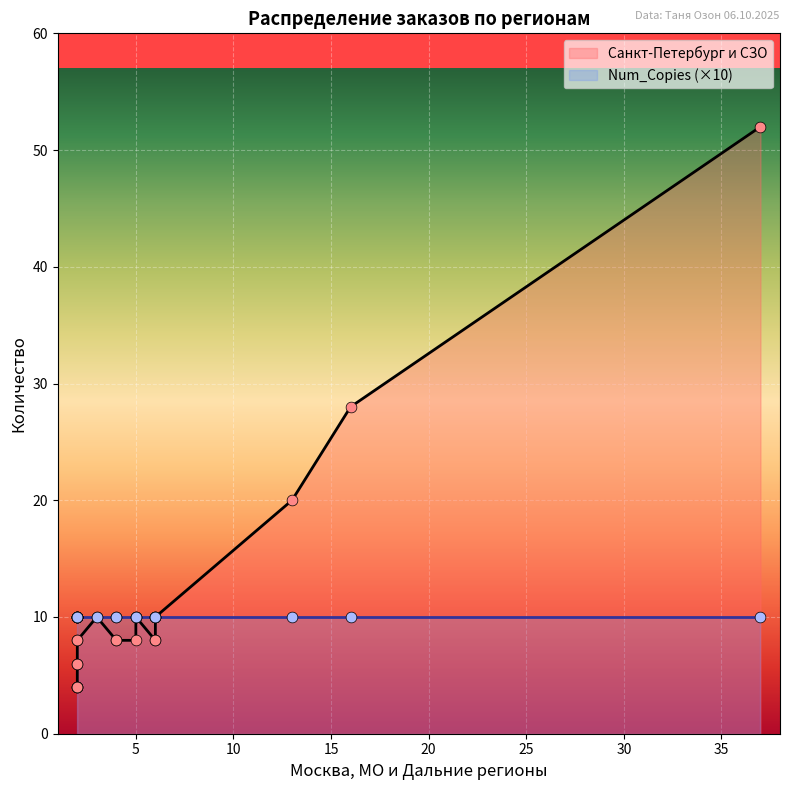

Which series contains the highest Y value?

Санкт-Петербург и СЗО